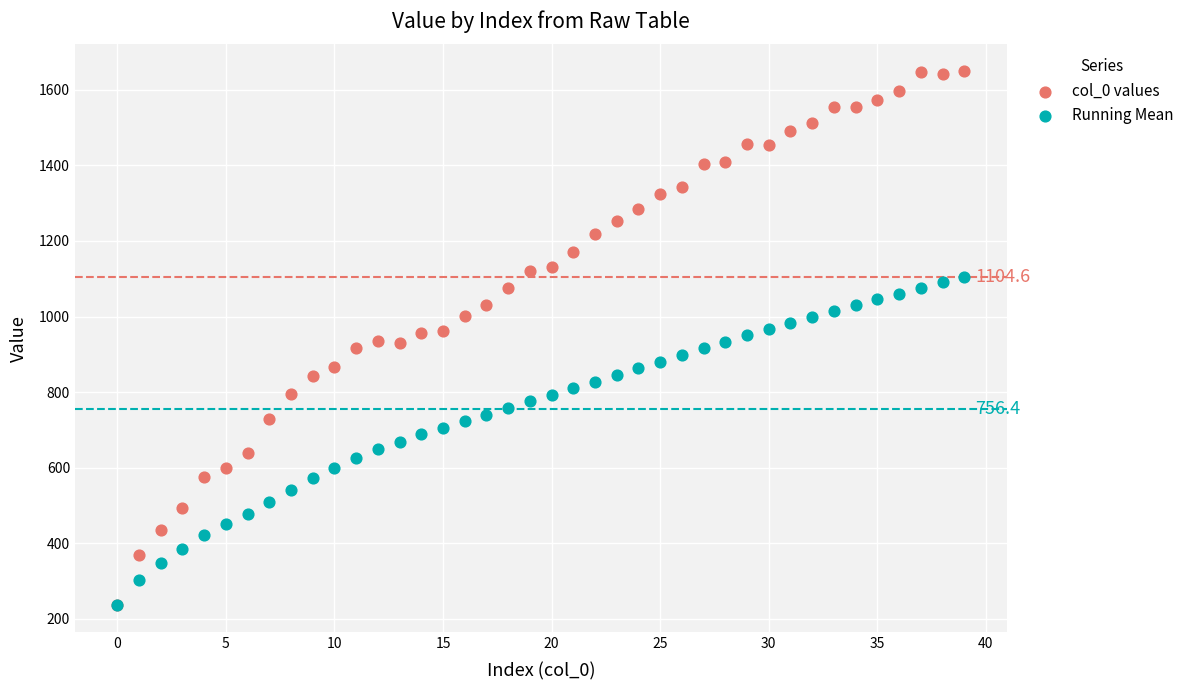

What are all the series names shown in the legend?

col_0 values, Running Mean